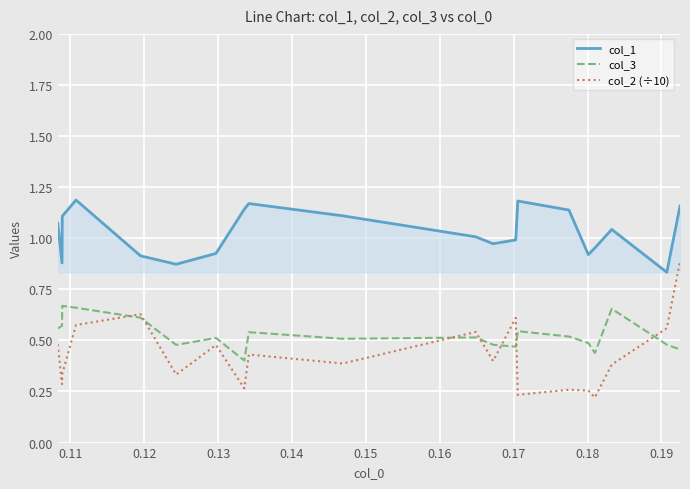

True or false: col_3 and col_1 cross at least once.

False